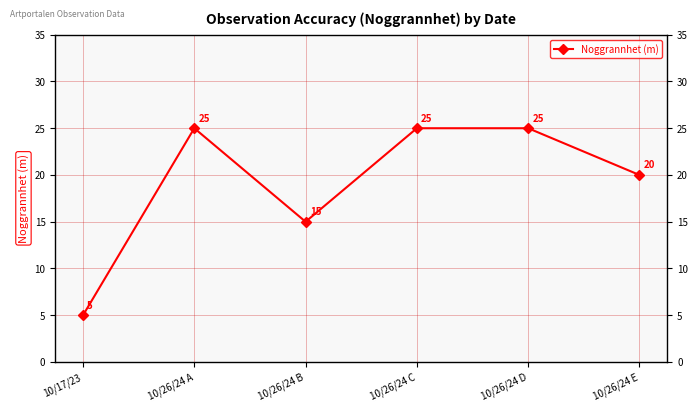

The value at 10/26/24 D is 25. True or false?

True